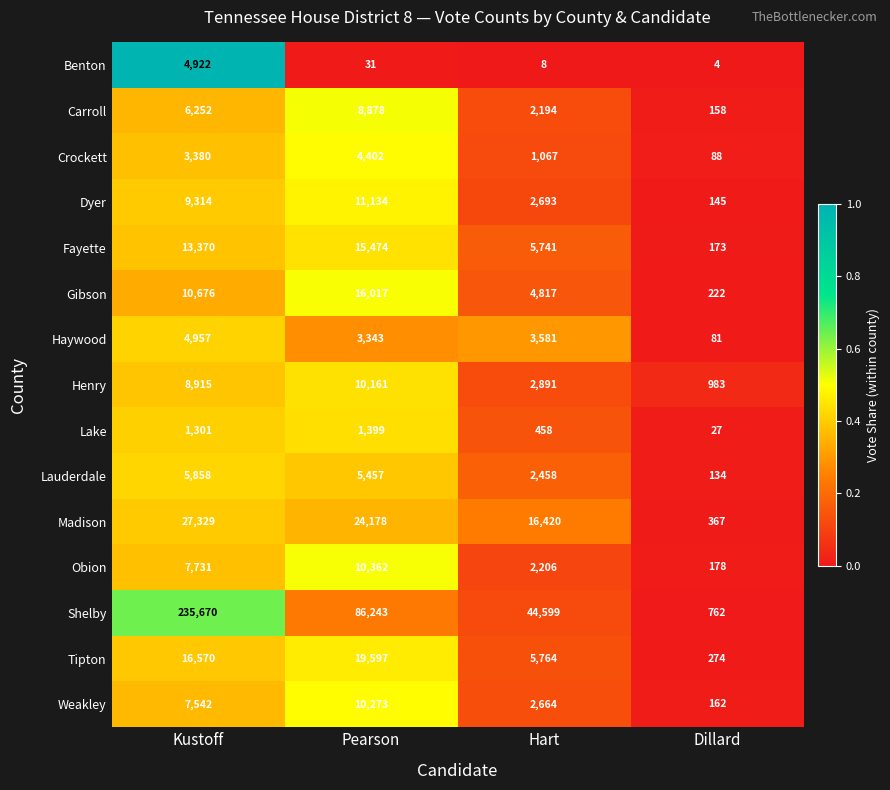

Which series has the largest range (max minus min)?

Shelby